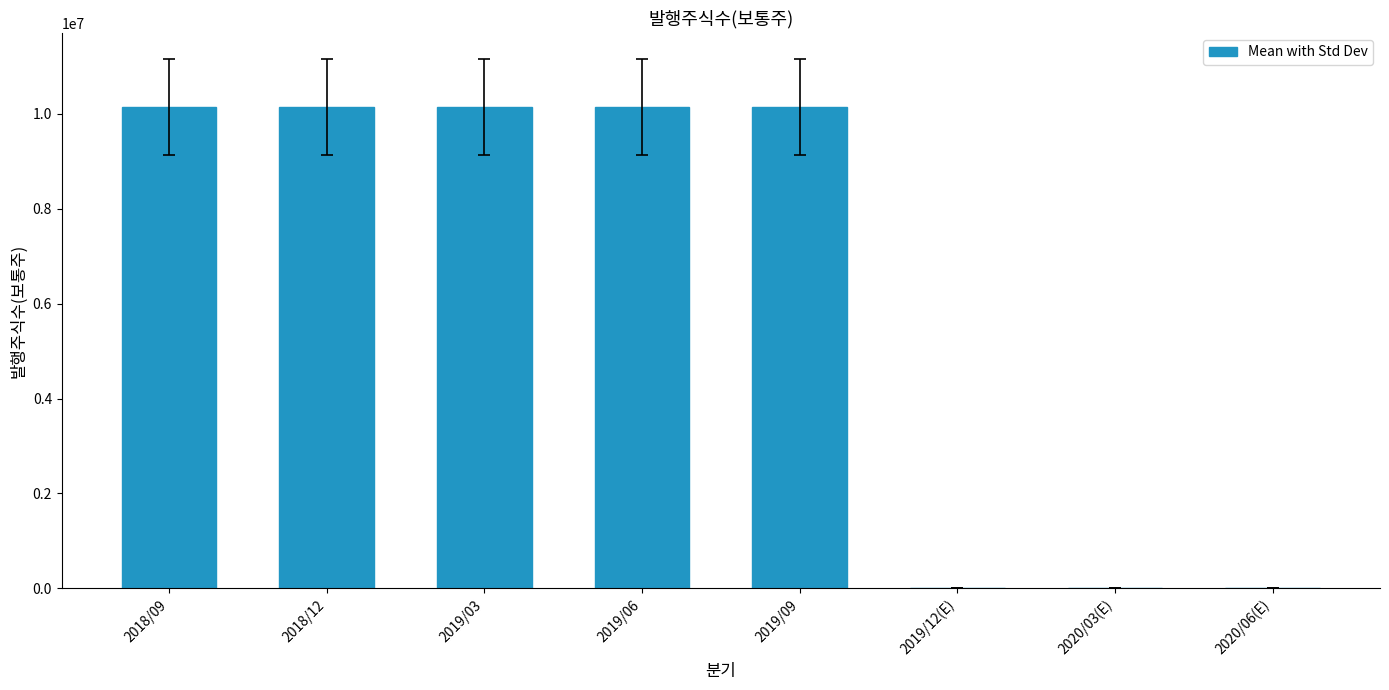

Which has a higher value, 2020/03(E) or 2019/03?

2019/03